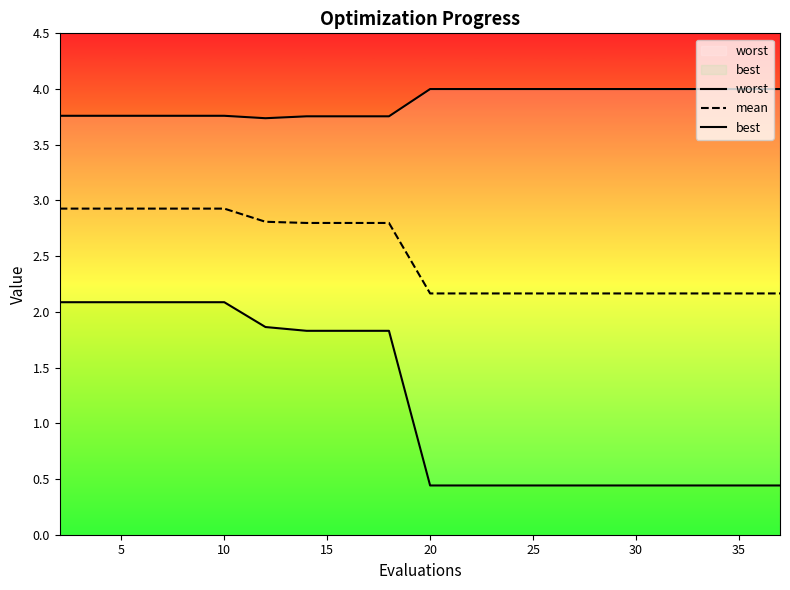

List the series in order of their overall mean, highest first.

worst, mean, best